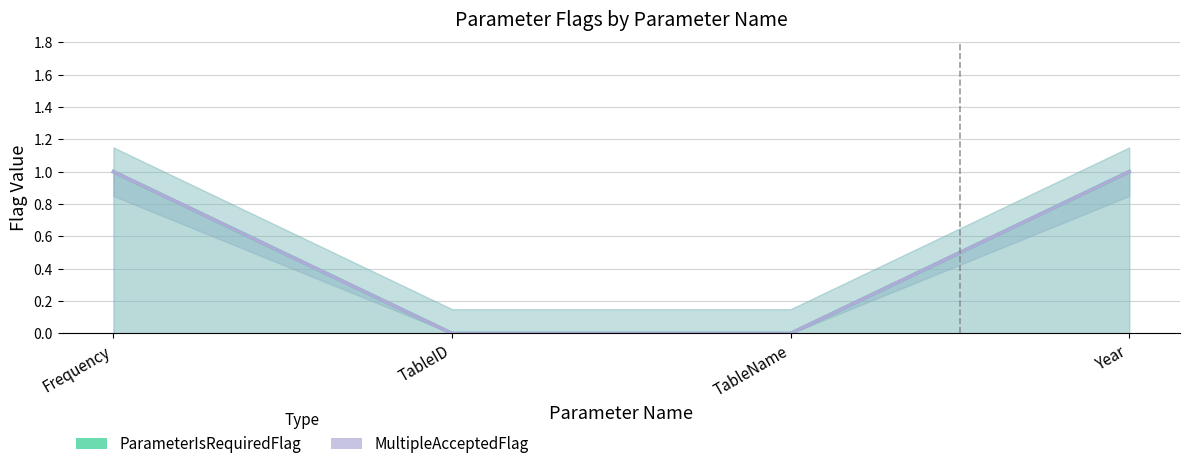

Reading right to left, what are all the values shown in this chart?

ParameterIsRequiredFlag: Year=1	TableName=0	TableID=0	Frequency=1
MultipleAcceptedFlag: Year=1	TableName=0	TableID=0	Frequency=1